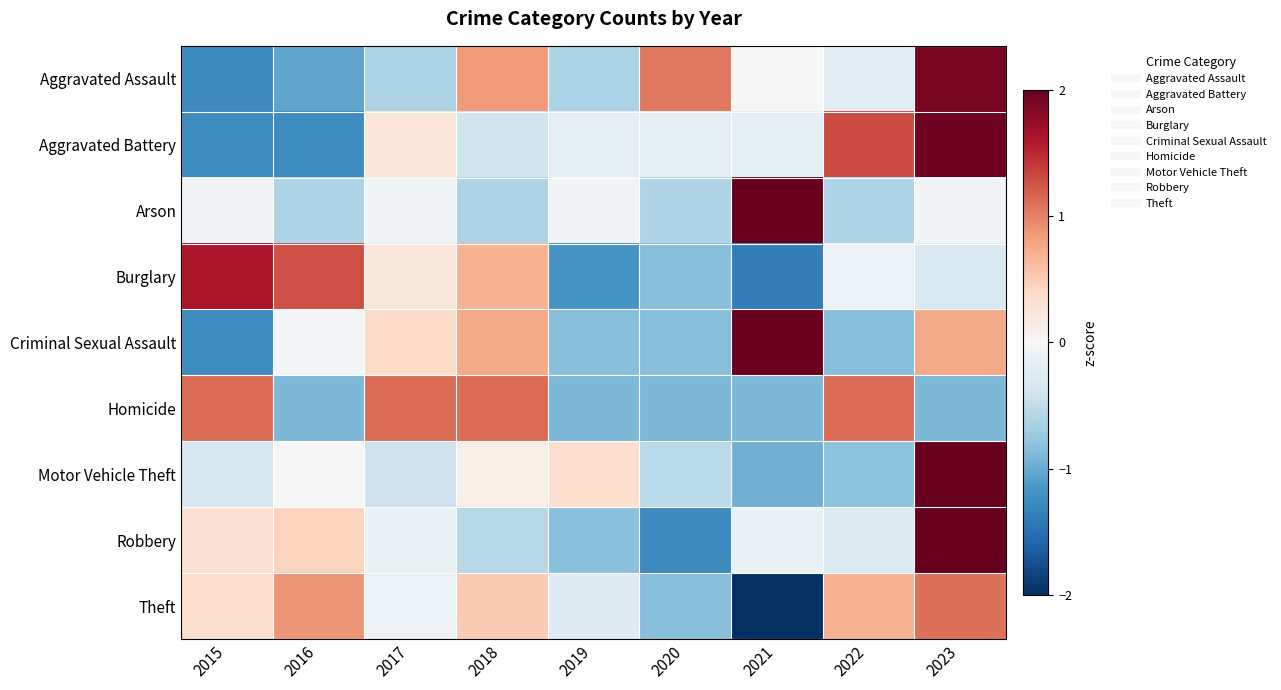

What is the greatest value displayed?

2.7